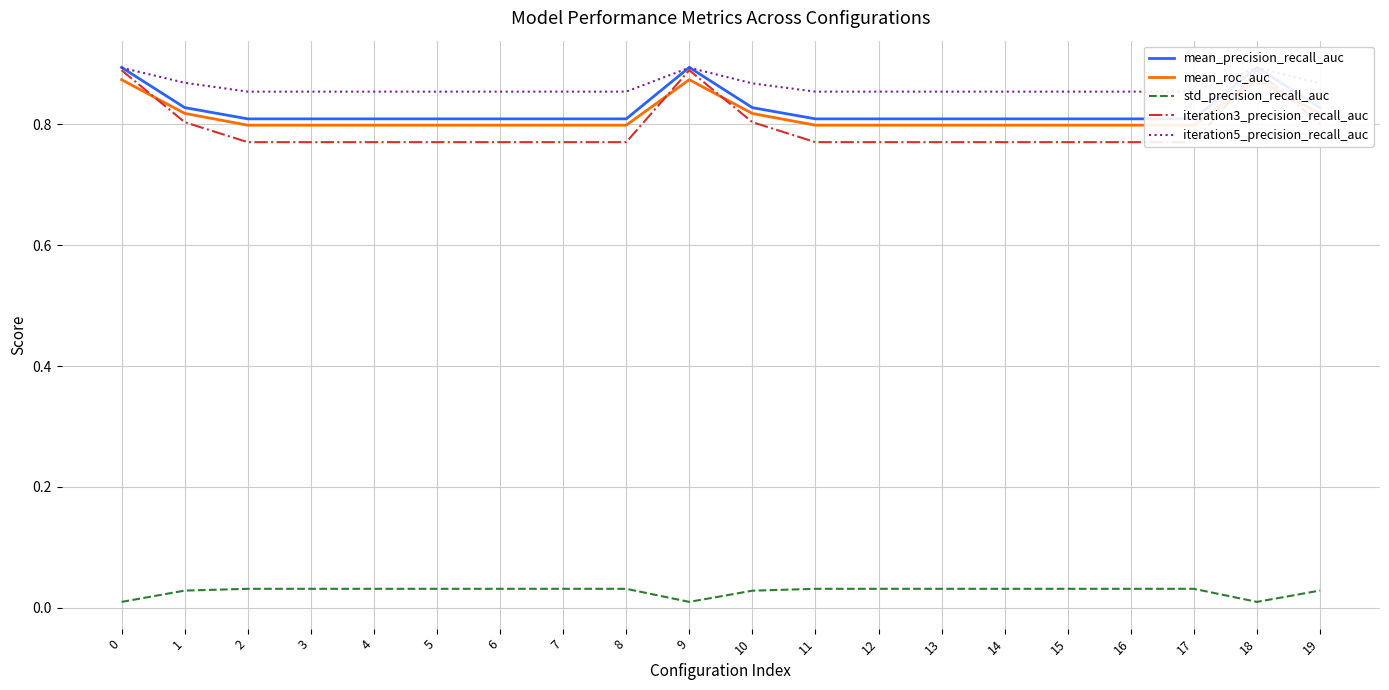

What is the sum of the iteration3_precision_recall_auc values at 11 and 2?

1.5